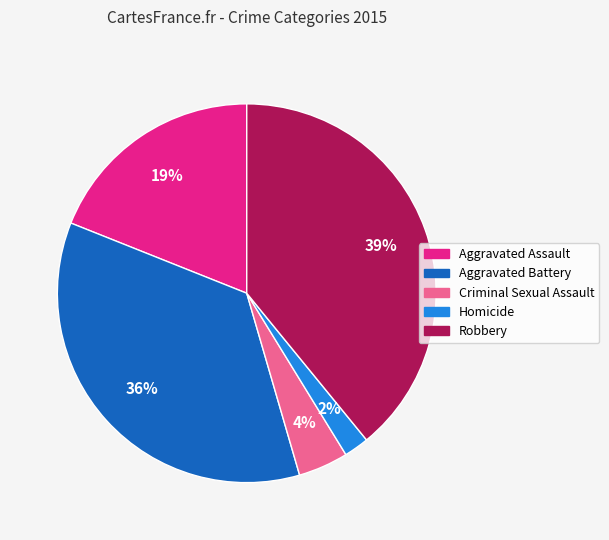

Do Homicide and Robbery together represent more than half of the pie?

No